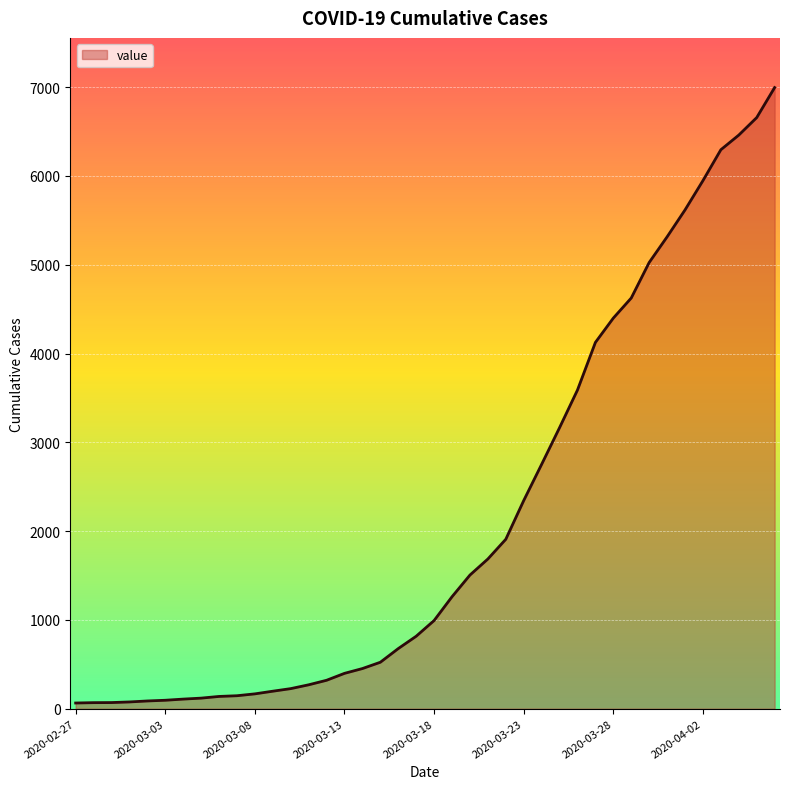

What is the maximum value shown in the chart?

6995